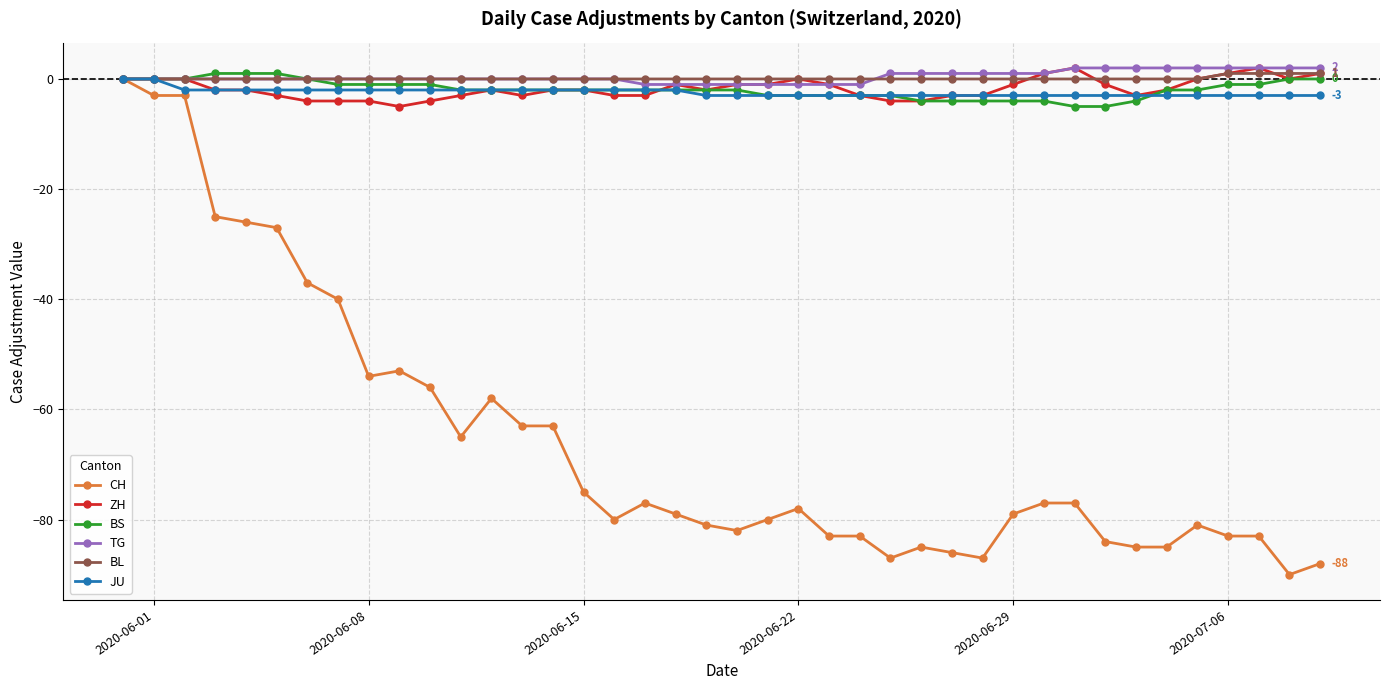

Which series has the largest range (max minus min)?

CH